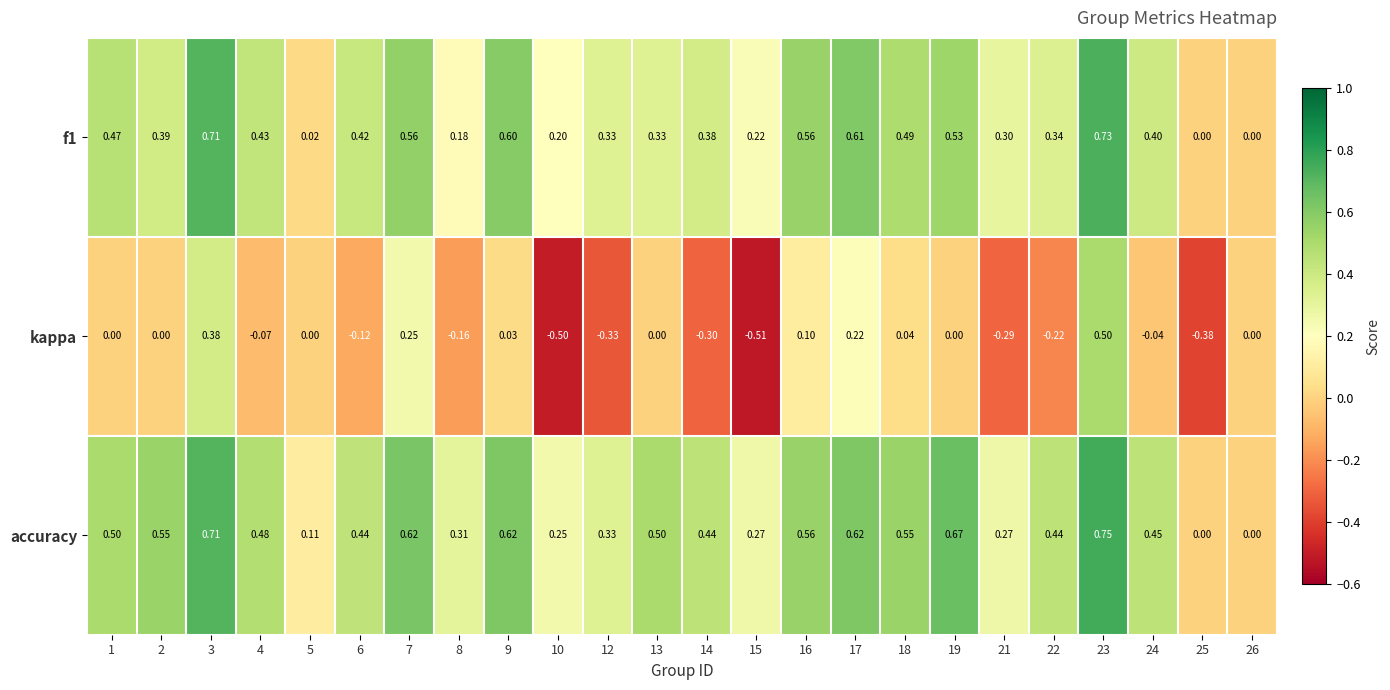

How many categories are shown in the chart?

24